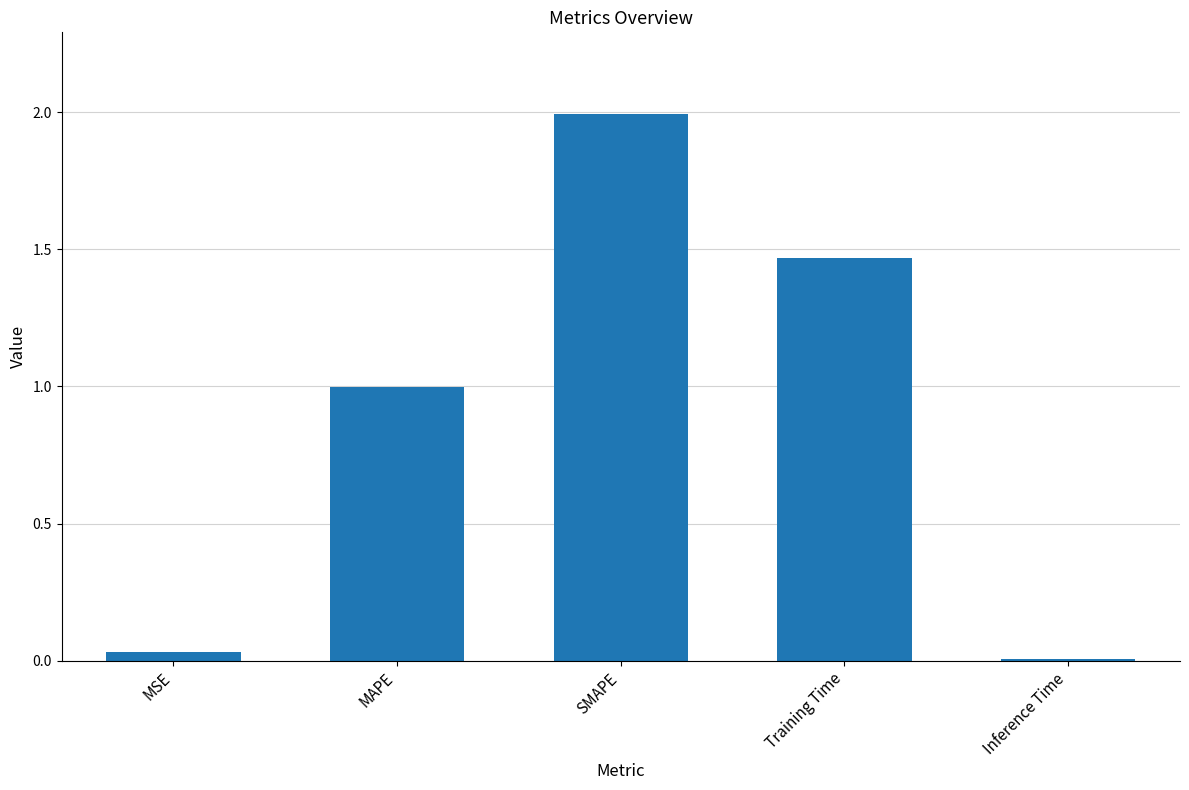

What is the difference between the maximum and minimum values?

2.0